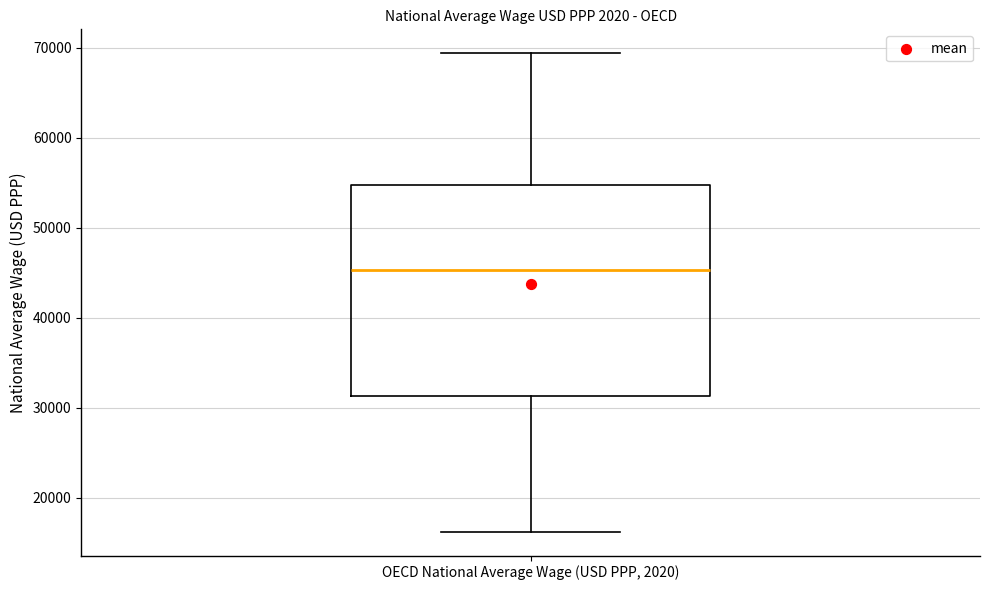

Read this box plot against the y-axis: the position of the median line, the range covered by the box, and the ends of both whiskers. The values are not printed on the chart, so give them approximately, as read against the axis.

median 45000, box 31000 to 55000, whiskers 16000 to 69000